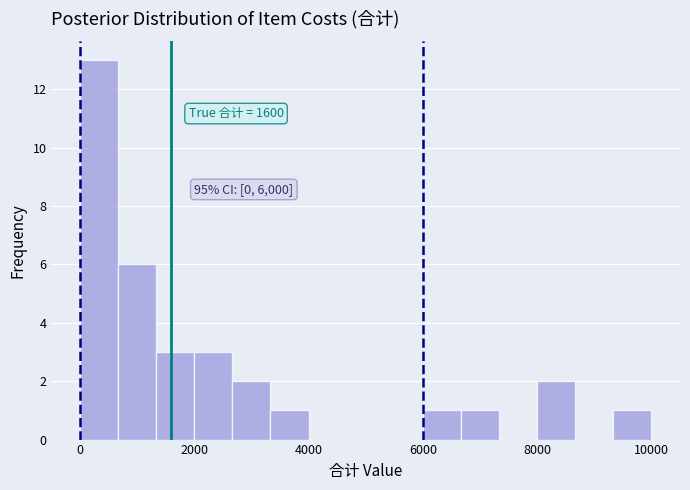

Read against the x-axis, roughly where is the centre of the tallest bar?

400